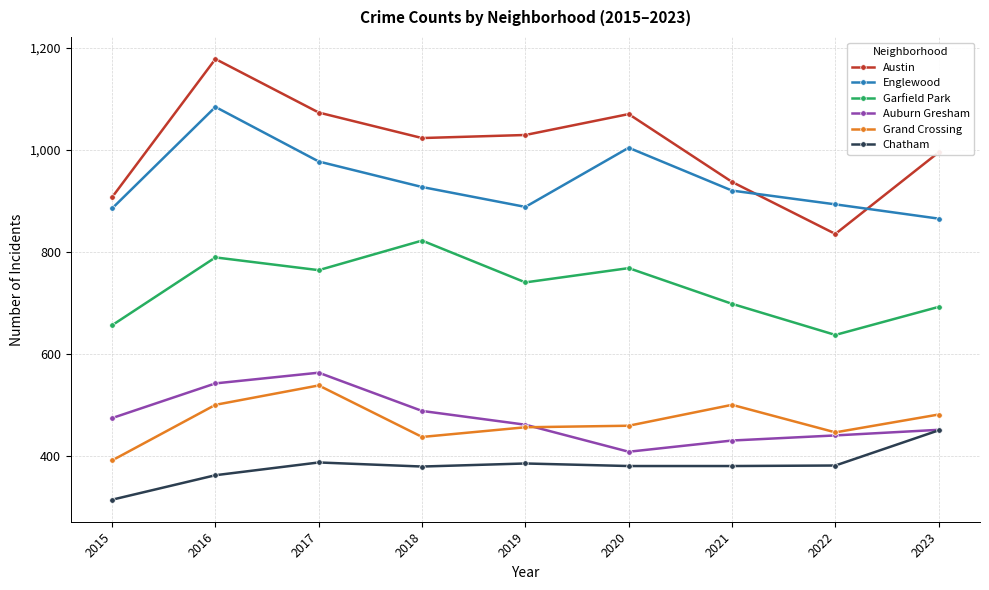

Rank the series at 2020 from lowest to highest value.

Chatham, Auburn Gresham, Grand Crossing, Garfield Park, Englewood, Austin